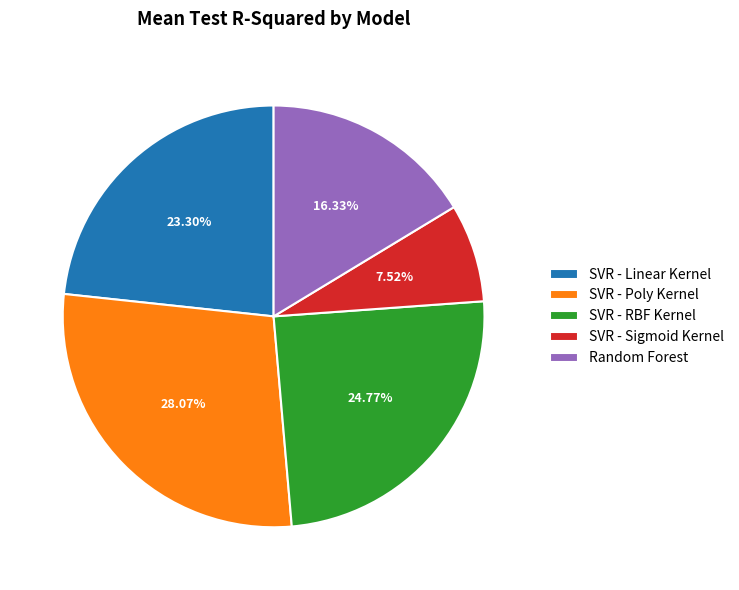

Between SVR - RBF Kernel and SVR - Sigmoid Kernel, which is larger?

SVR - RBF Kernel